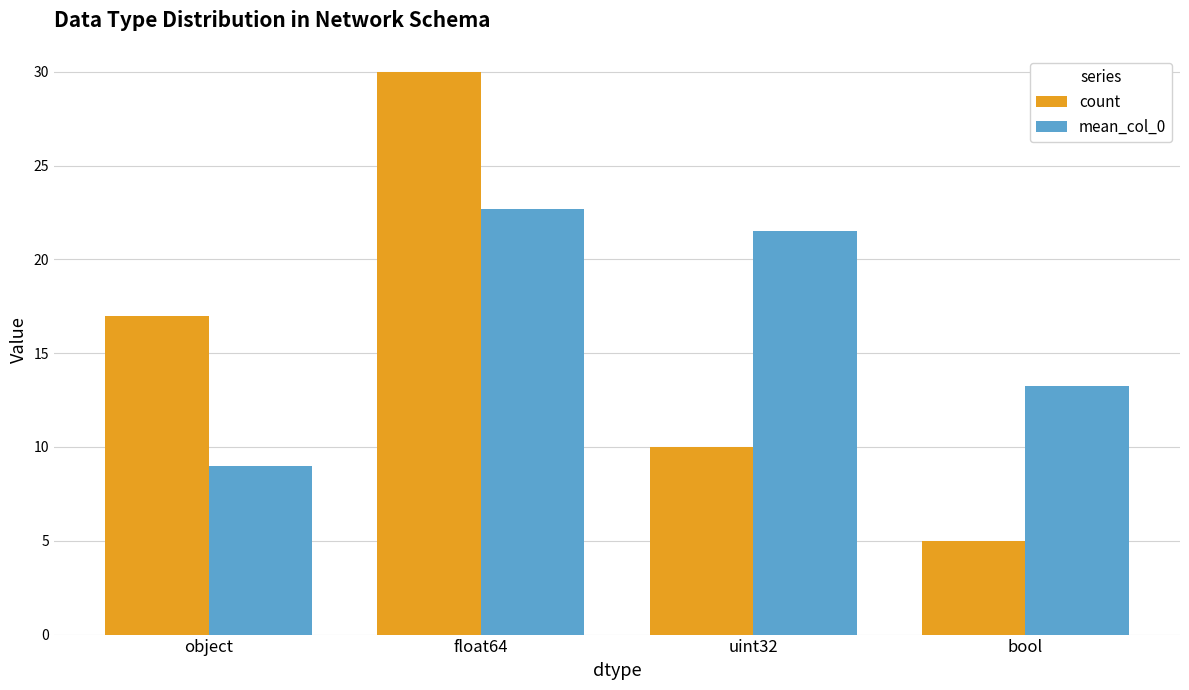

Which category has the lowest value across all series?

bool